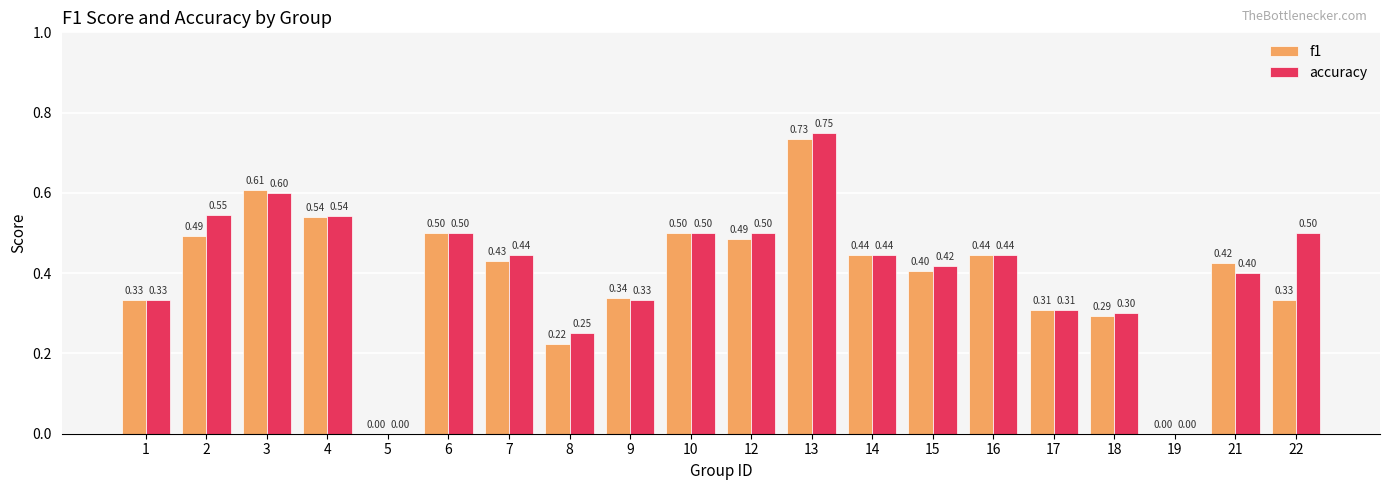

What is the sum of all accuracy values?

8.1